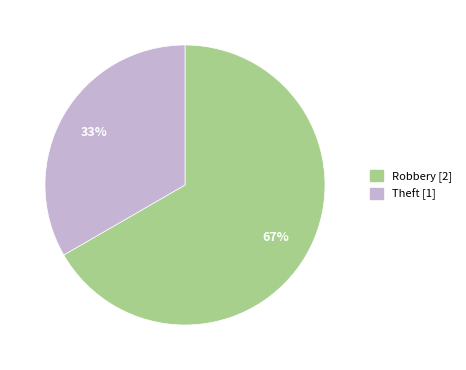

The Robbery slice represents 67% of the pie. True or false?

True